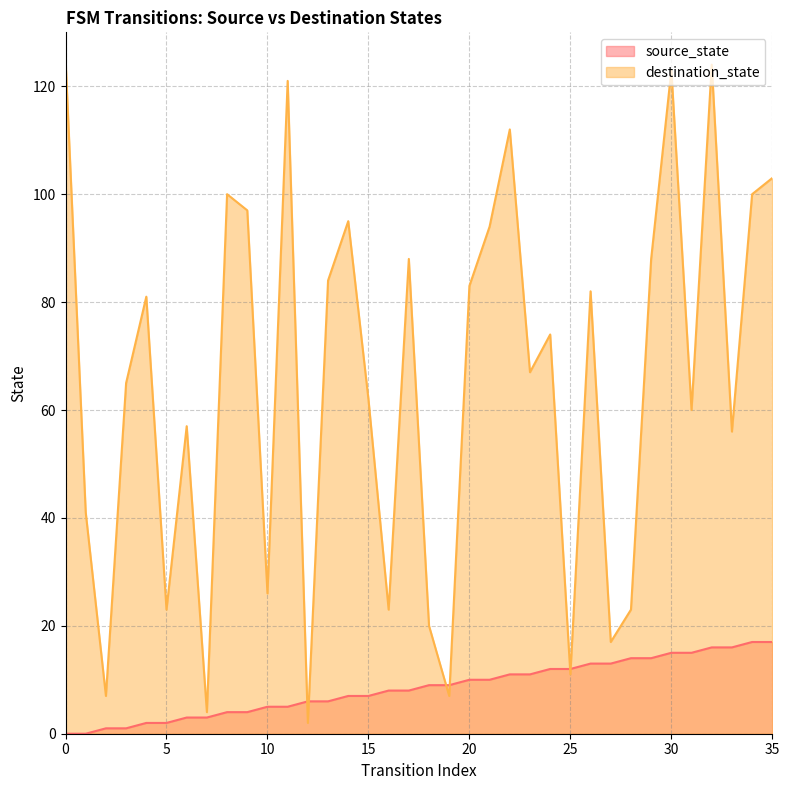

Reading left to right, what are all the values shown in this chart?

source_state: 0=0	1=0	2=1	3=1	4=2	5=2	6=3	7=3	8=4	9=4	10=5	11=5	12=6	13=6	14=7	15=7	16=8	17=8	18=9	19=9	20=10	21=10	22=11	23=11	24=12	25=12	26=13	27=13	28=14	29=14	30=15	31=15	32=16	33=16	34=17	35=17
destination_state: 0=125	1=41	2=7	3=65	4=81	5=23	6=57	7=4	8=100	9=97	10=26	11=121	12=2	13=84	14=95	15=62	16=23	17=88	18=20	19=7	20=83	21=94	22=112	23=67	24=74	25=11	26=82	27=17	28=23	29=88	30=123	31=60	32=124	33=56	34=100	35=103